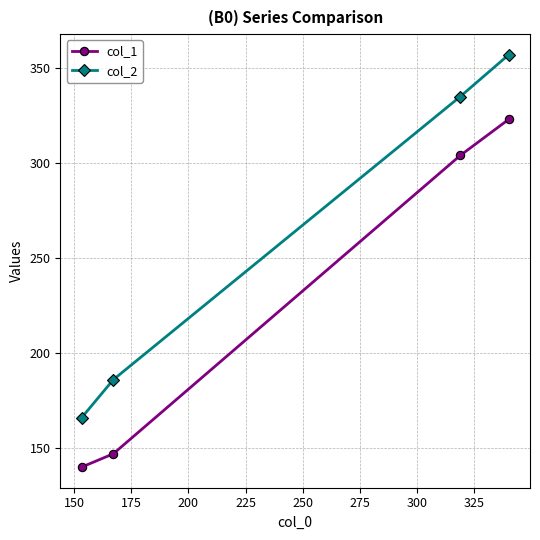

What is the difference between the maximum and minimum values in the col_1 series?

183